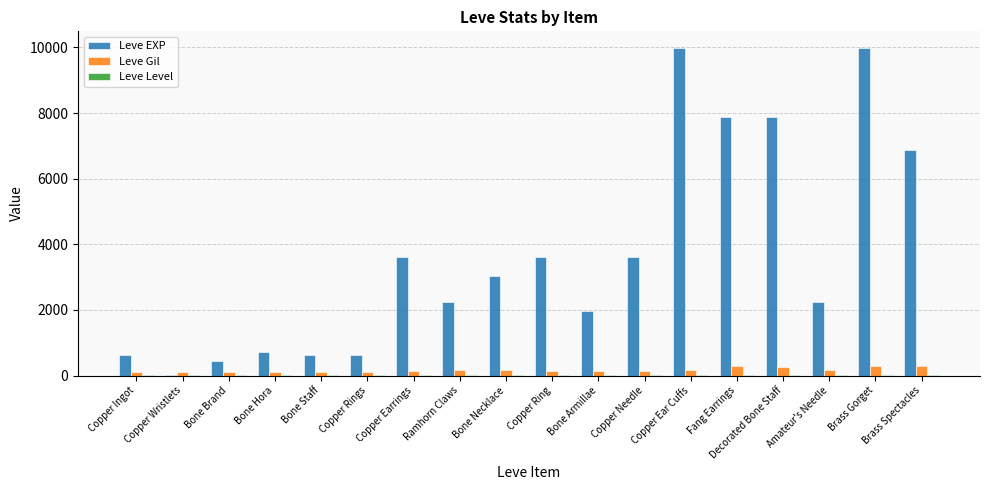

What is the sum of all Leve Gil values?

3029